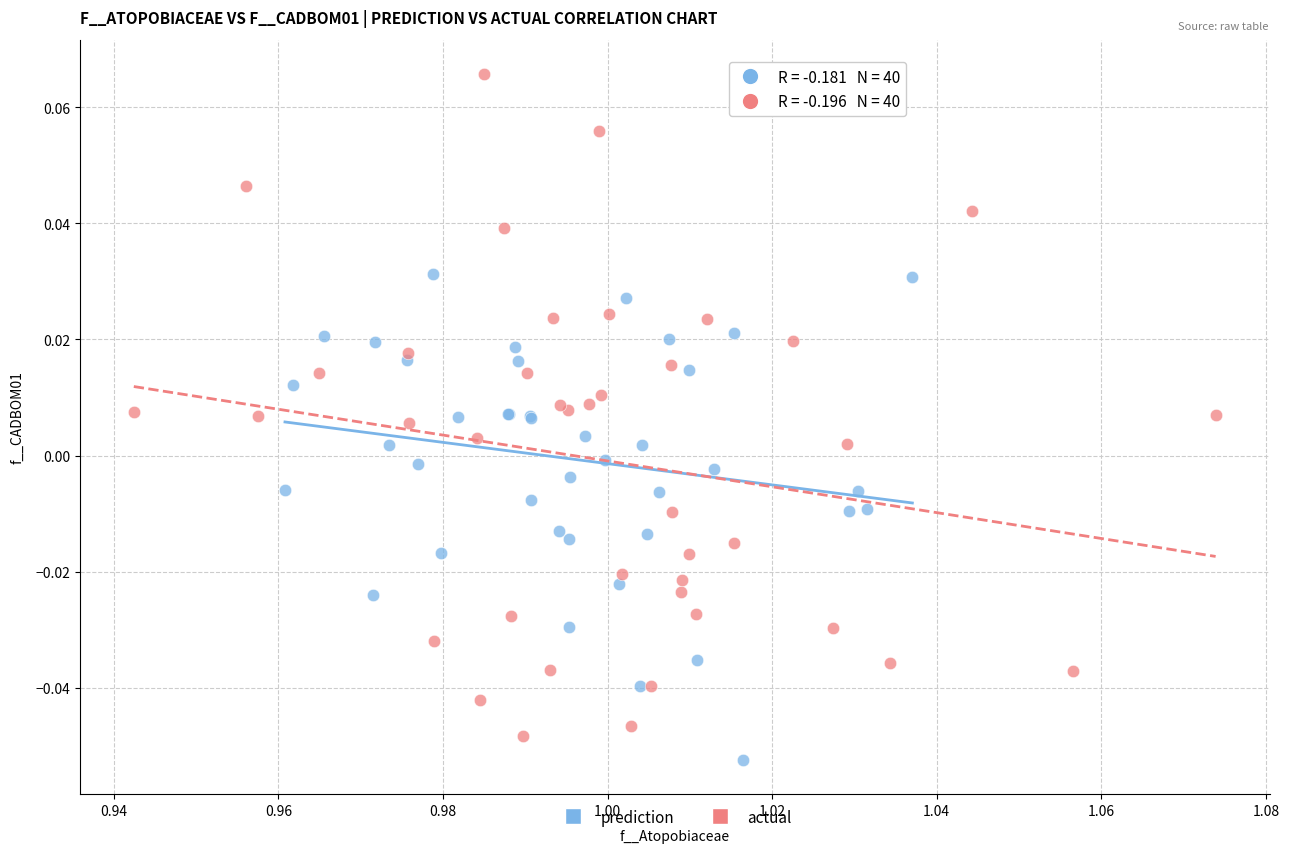

What are all the series names shown in the legend?

prediction, actual